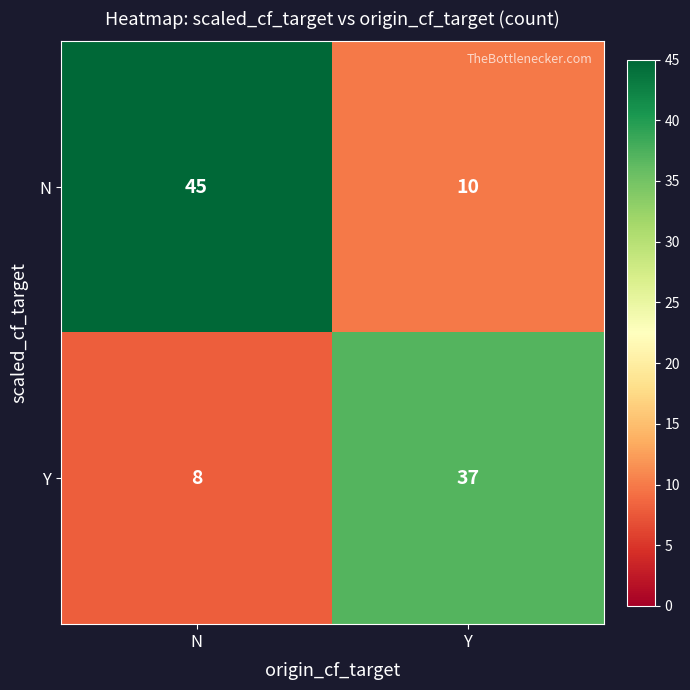

Where is N nearest to the value 27?

Y